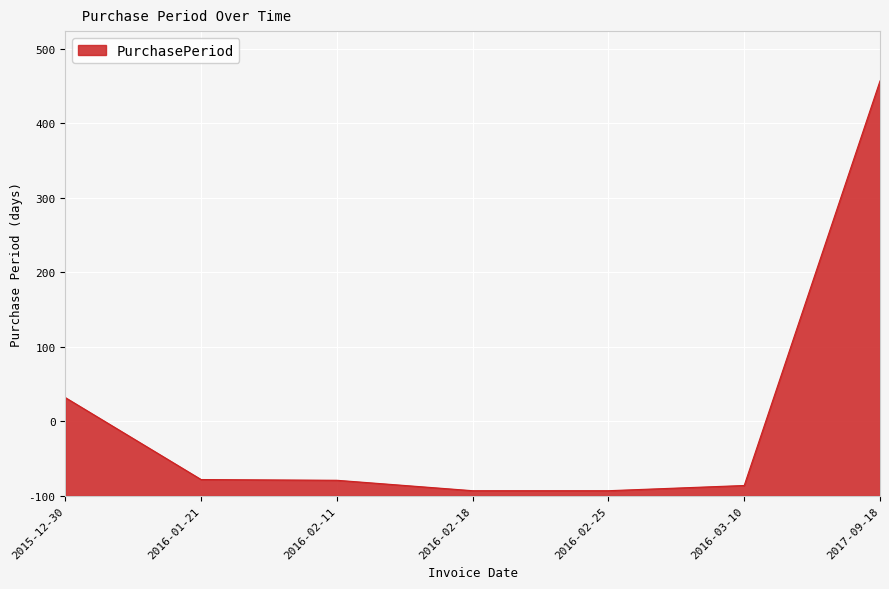

What is the change in value from 2016-02-25 to 2016-03-10?

+7